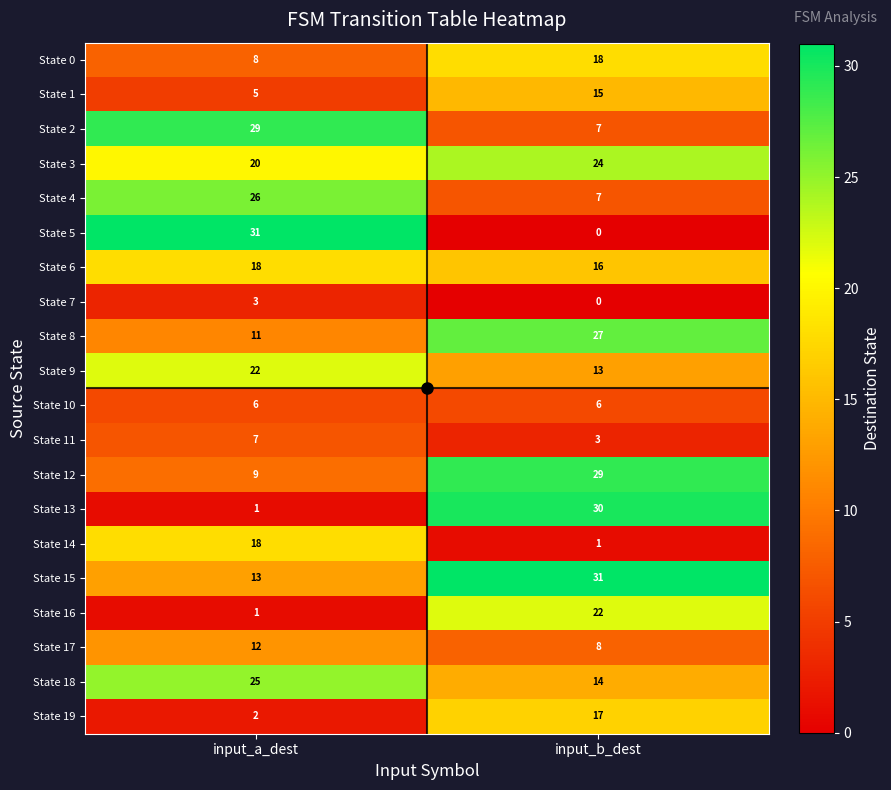

Is it true that State 18 equals 42 at input_a_dest?

False